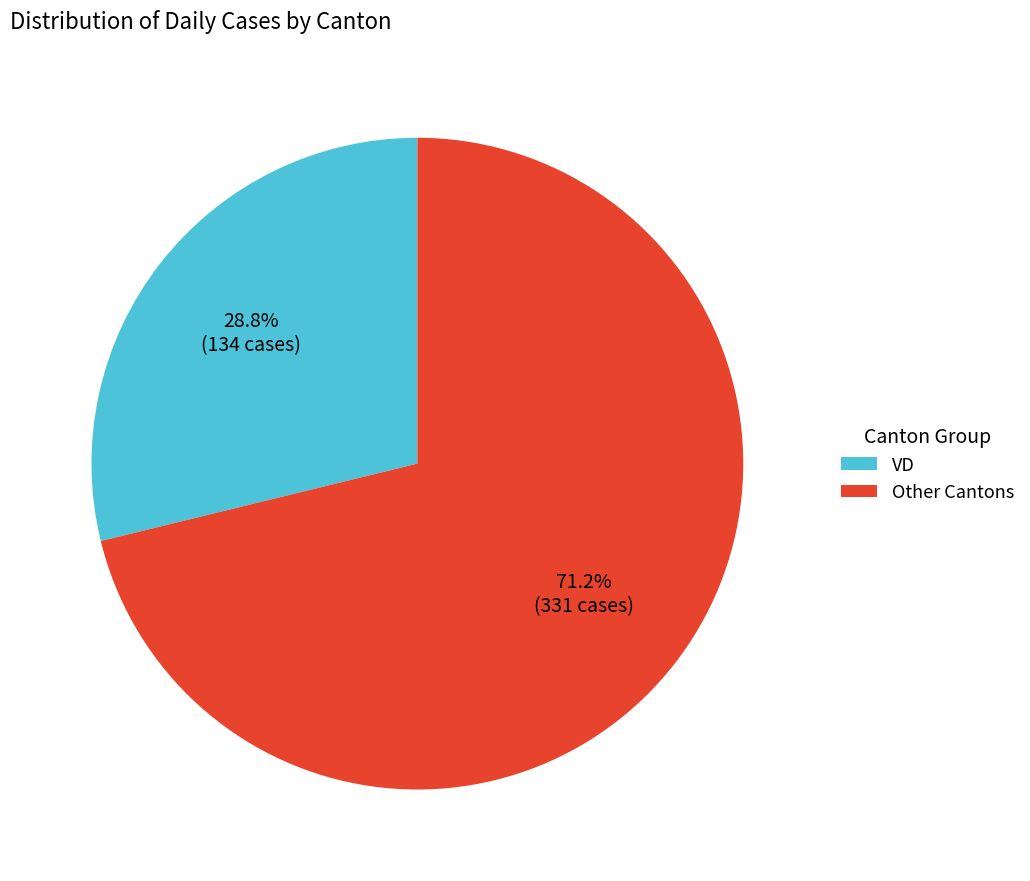

Which slice is the largest?

Other Cantons